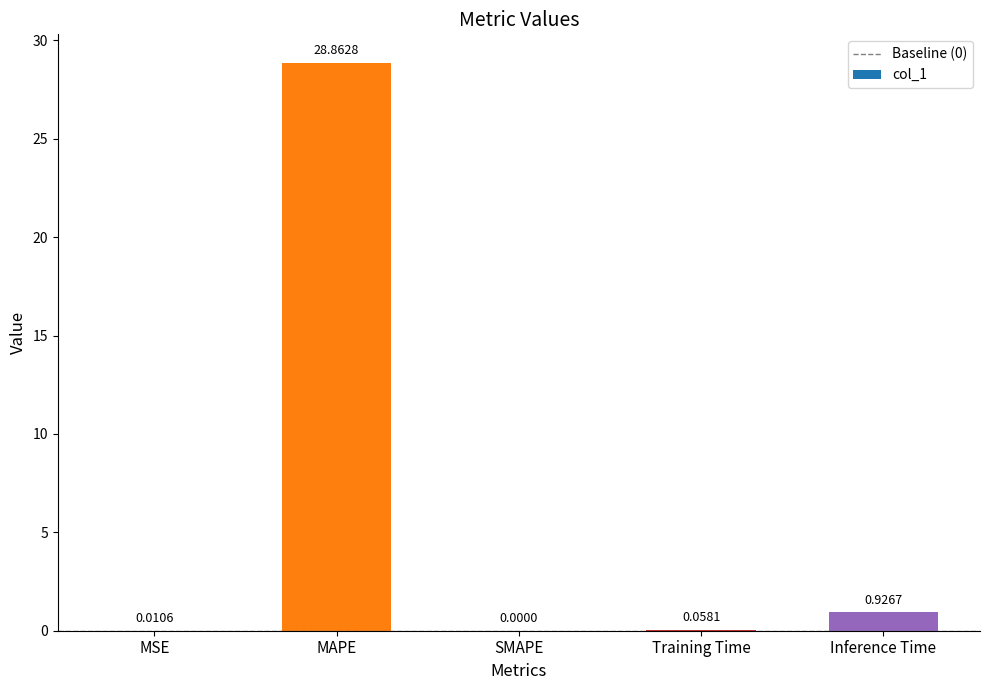

What is the change in value from MSE to Inference Time?

+0.9